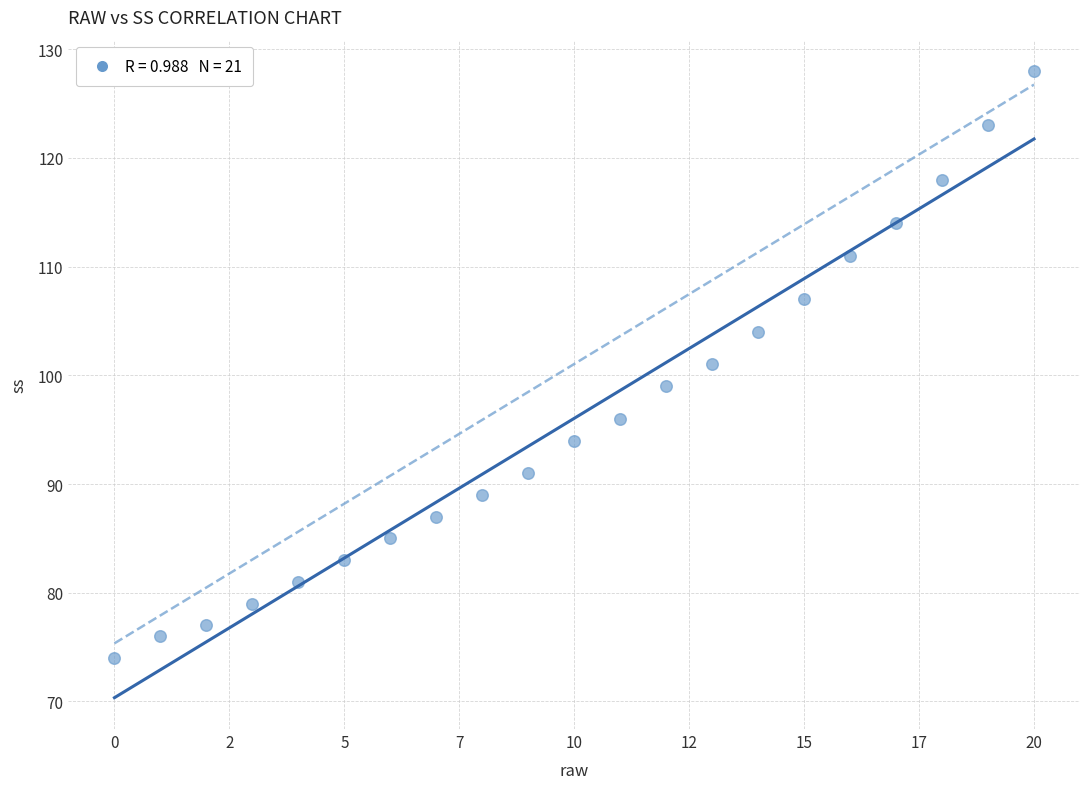

What is the range of Y values (max minus min)?

54